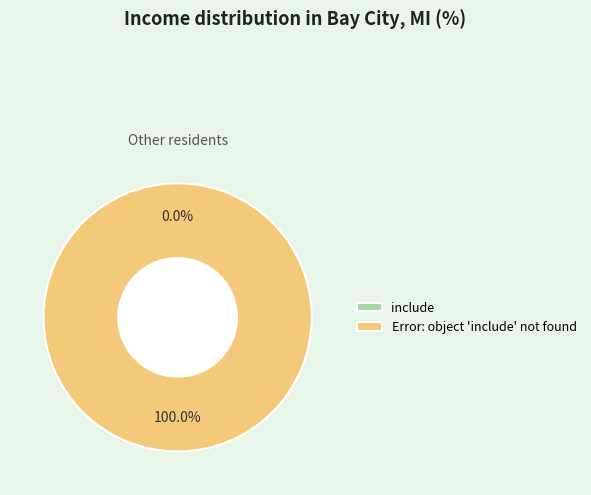

Which slice represents more than half of the pie?

Error: object 'include' not found